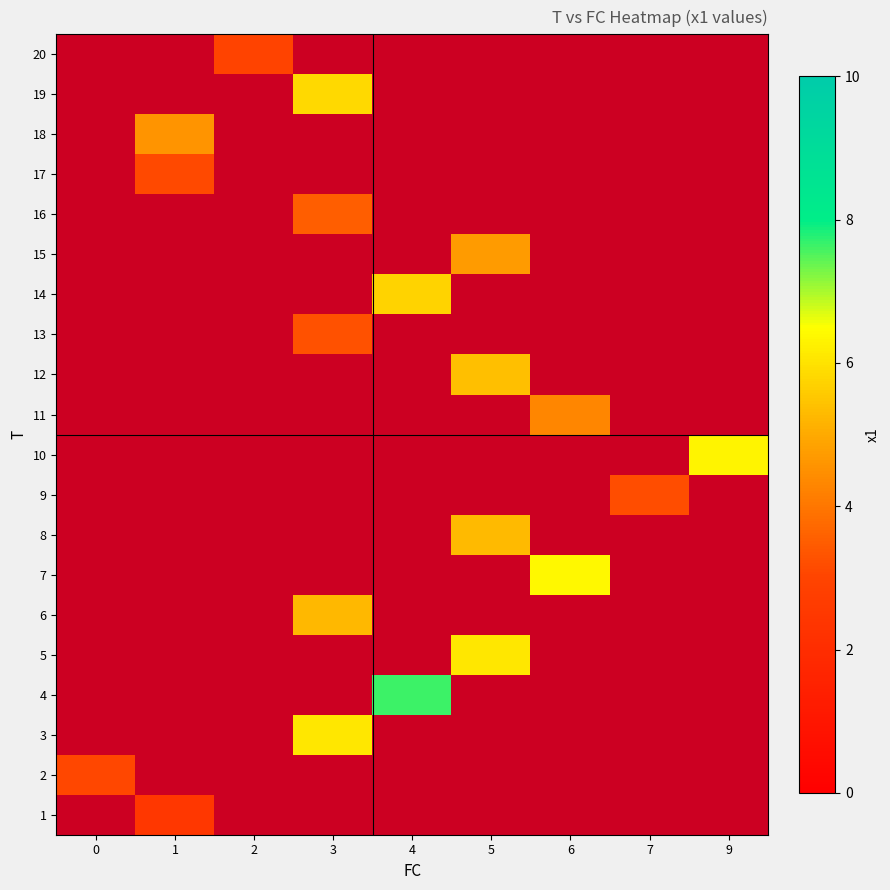

At which category does the chart reach its minimum across all series?

1